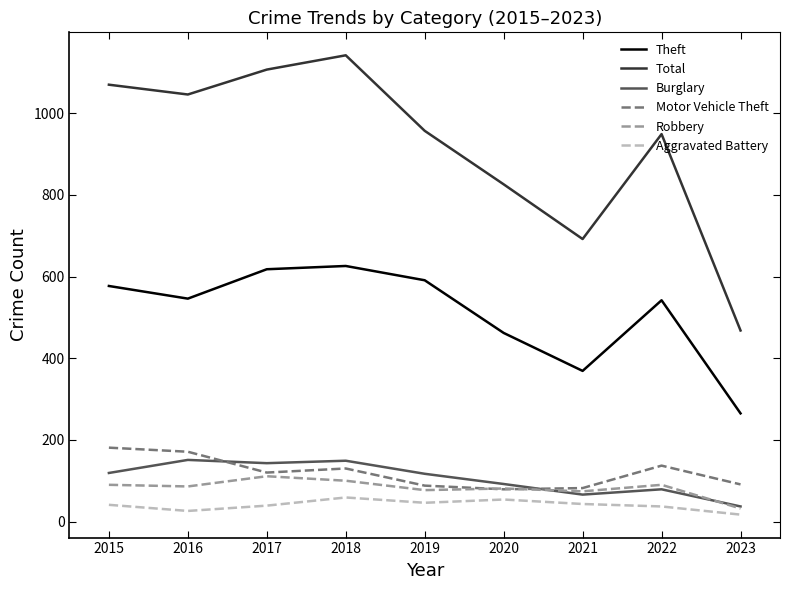

At which label does Motor Vehicle Theft first exceed 120?

2015